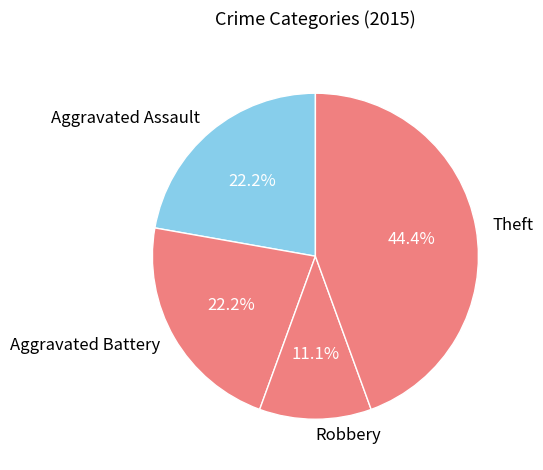

Count the number of slices in the pie.

4